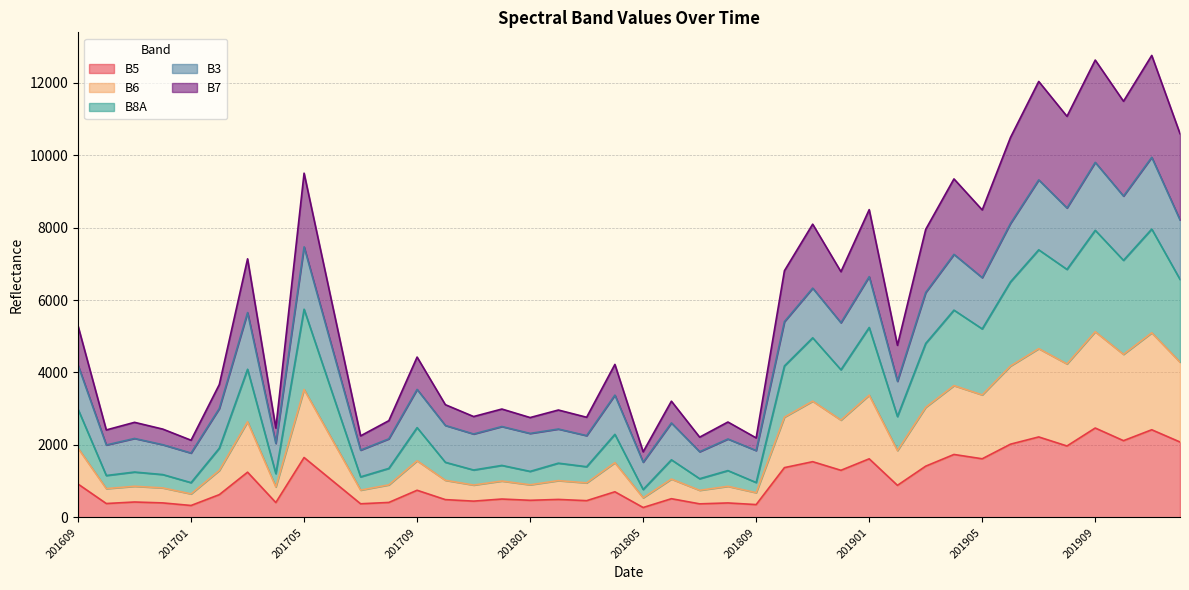

Where does the B5 series first go above 749?

201609